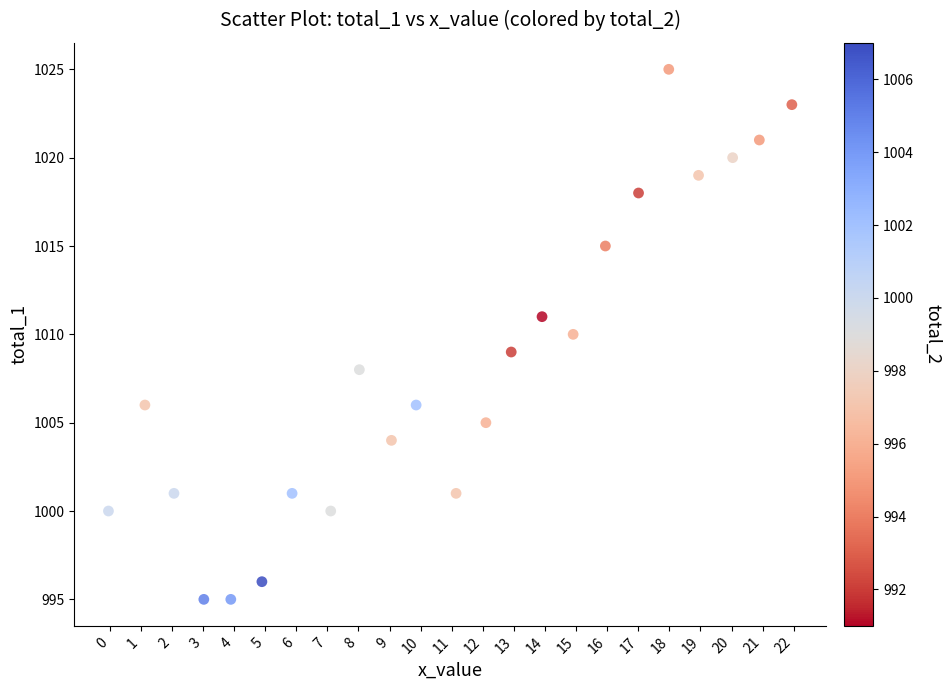

What is the range of Y values (max minus min)?

30